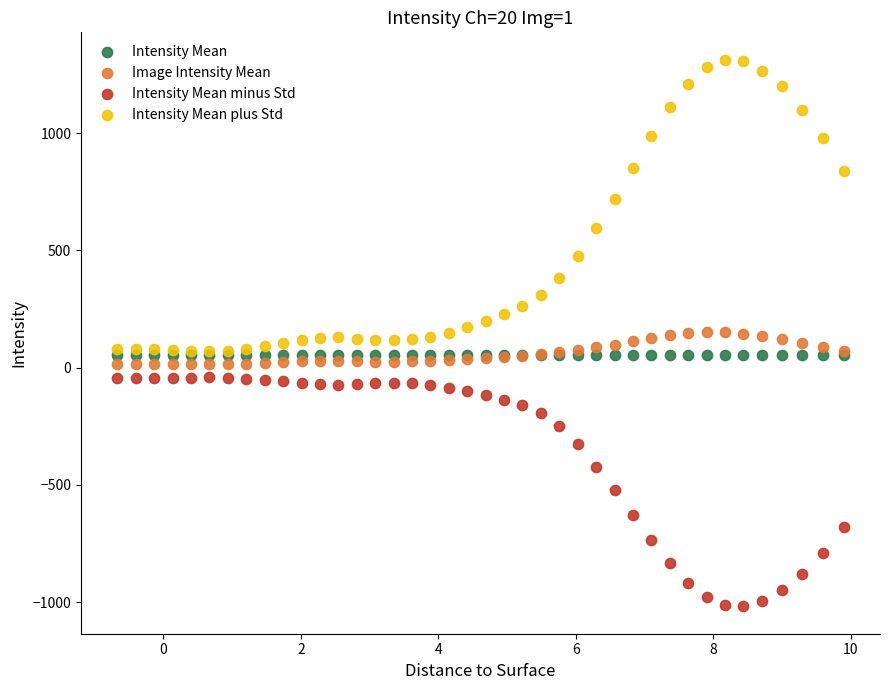

In the Intensity Mean plus Std series, what Y value is closest to 691?

719.1